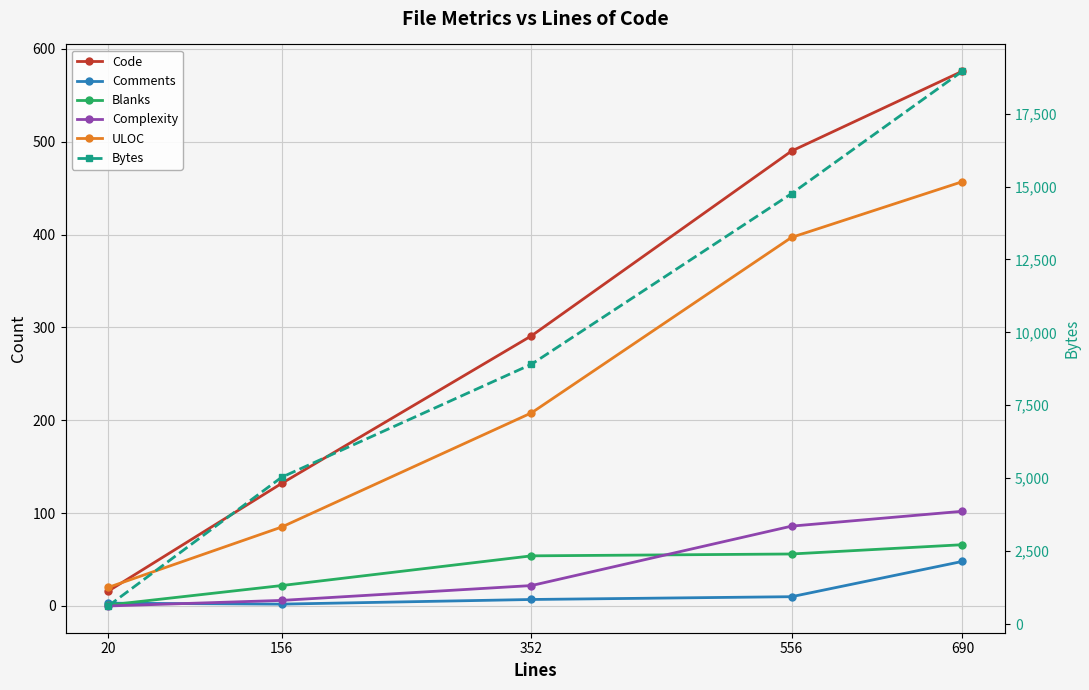

What is the difference between the Comments values at 156 and 690?

46